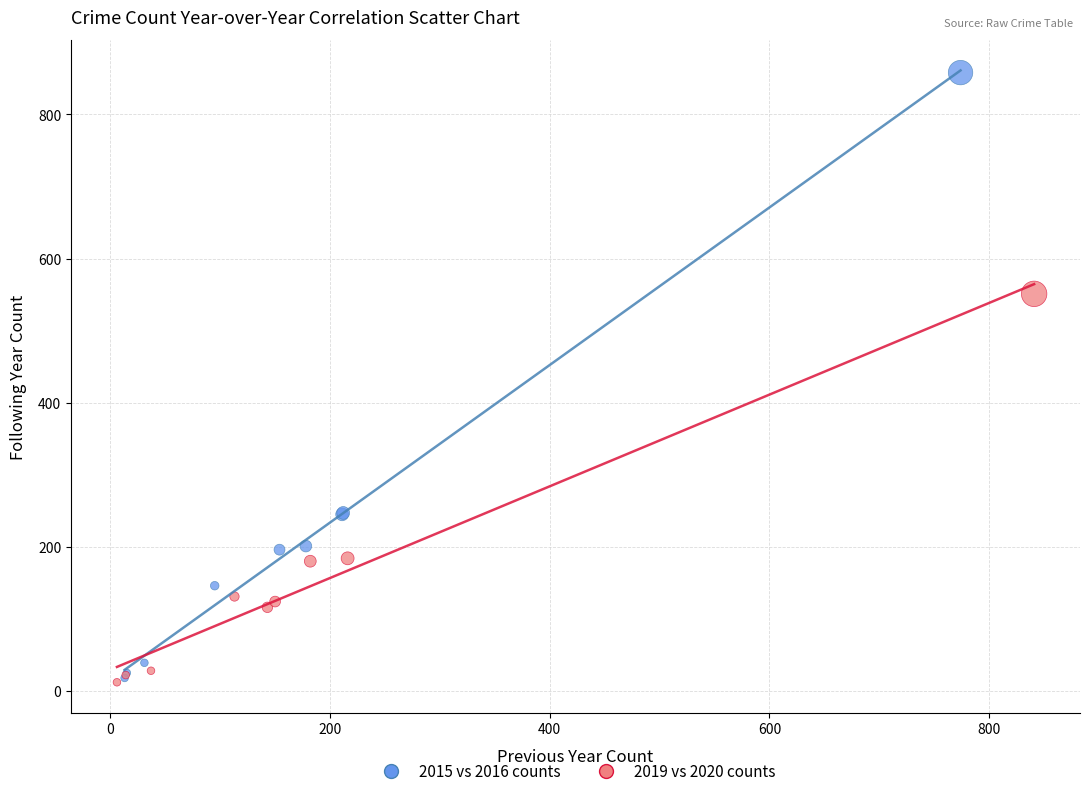

Which series reaches the maximum Y coordinate?

2015 vs 2016 counts